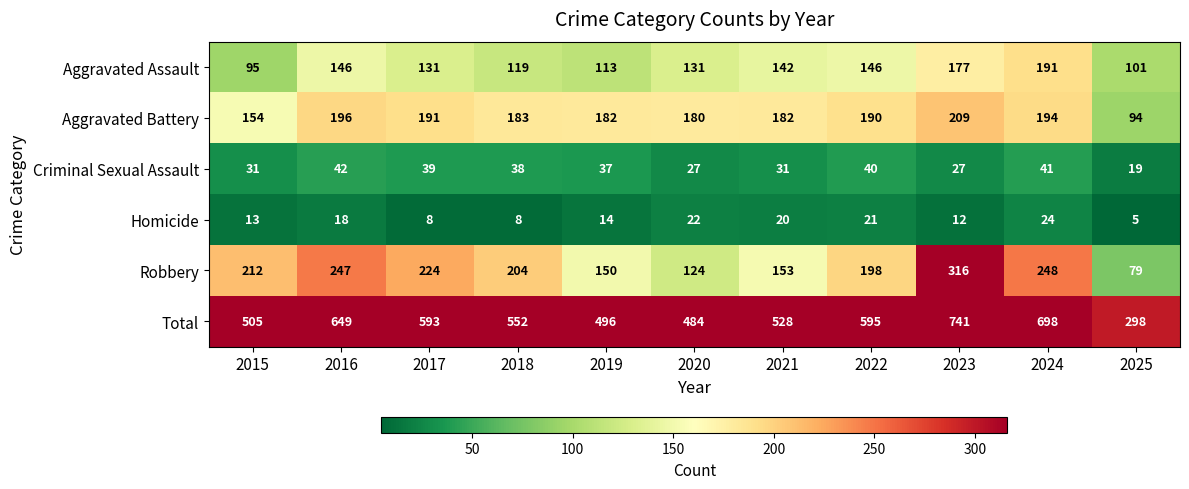

Which series has the largest total across all categories?

Total